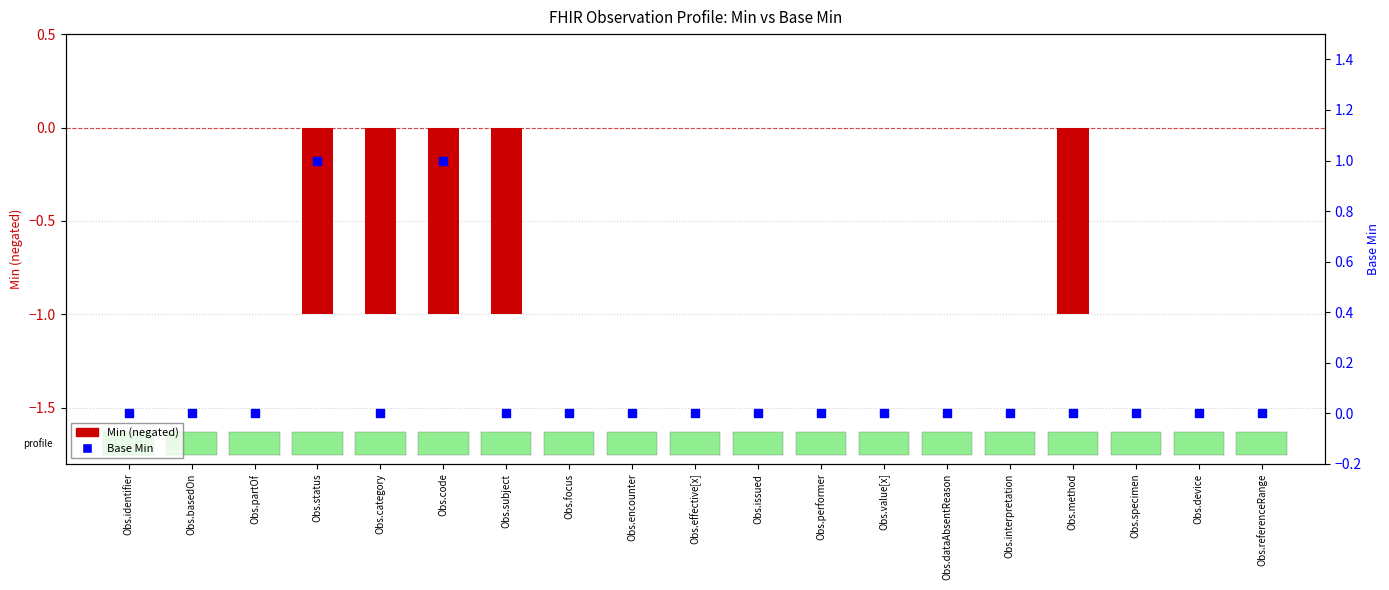

At which category is the sum across all series the highest?

Obs.identifier